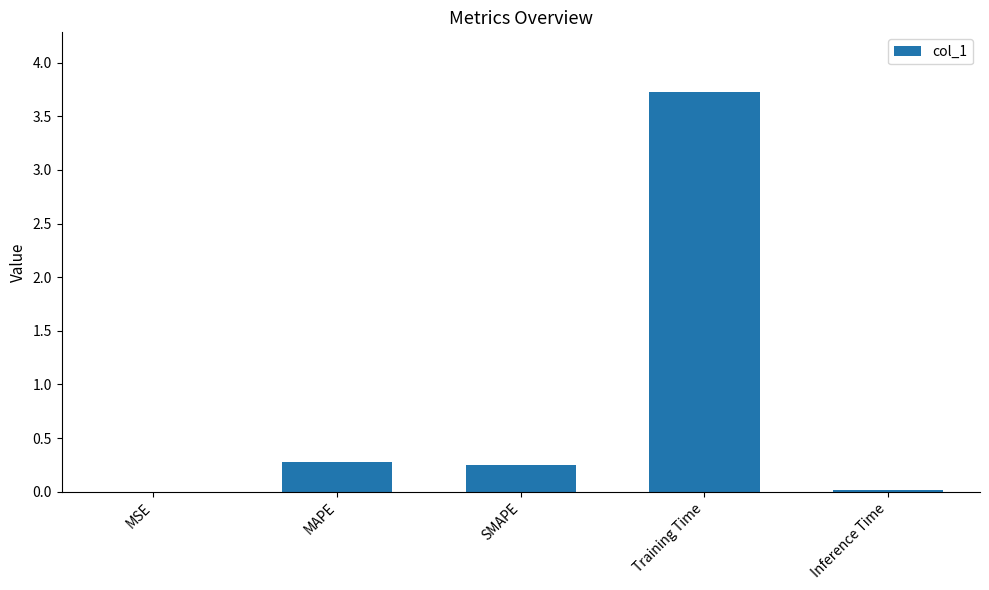

What is the maximum value shown in the chart?

3.7